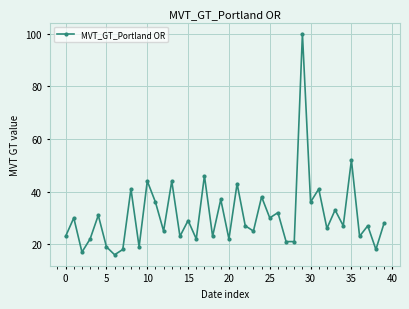

What is the value of the 3rd point from the left?

17